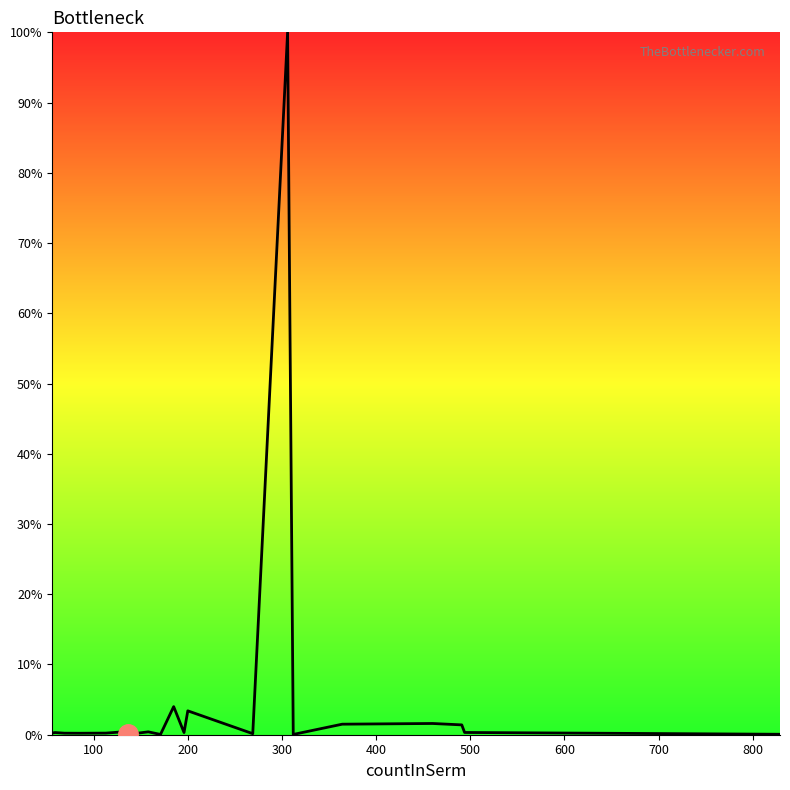

What is the greatest value displayed?

100.0